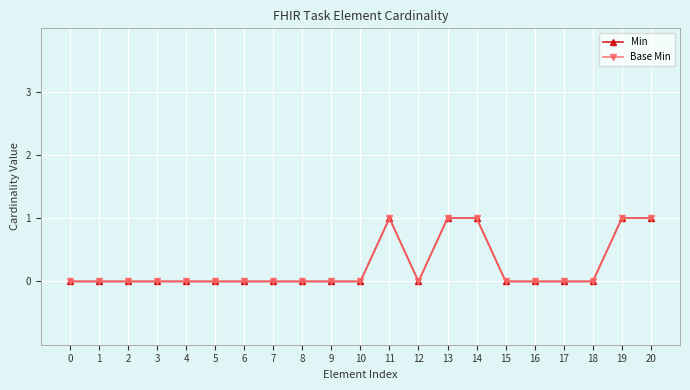

Does the chart have visible grid lines?

Yes